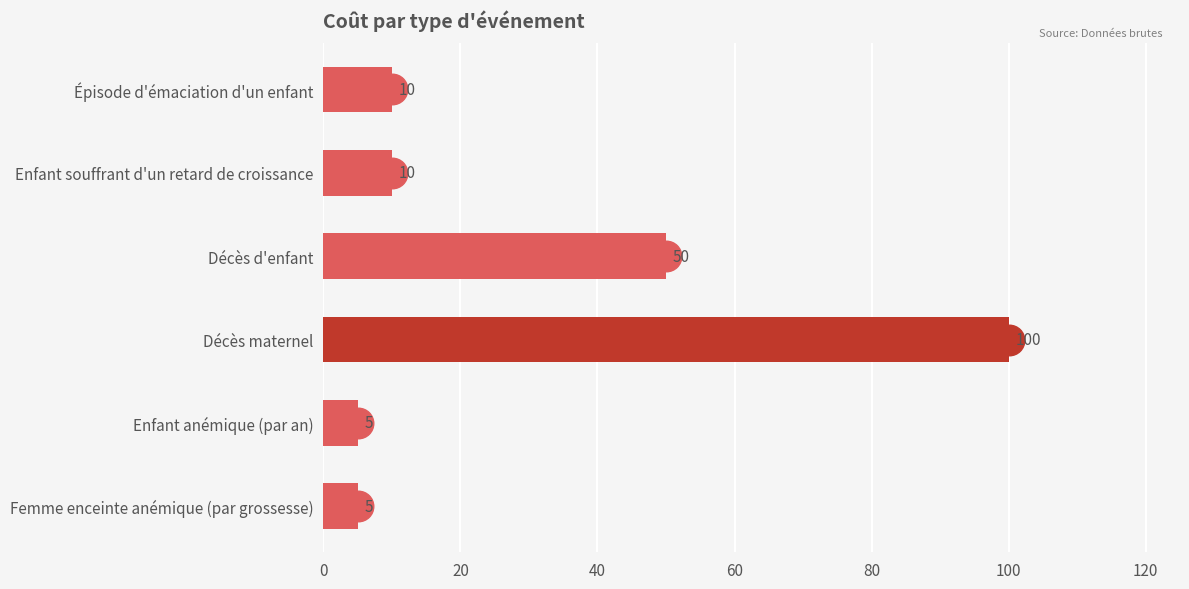

What is the difference between the maximum and minimum values?

95